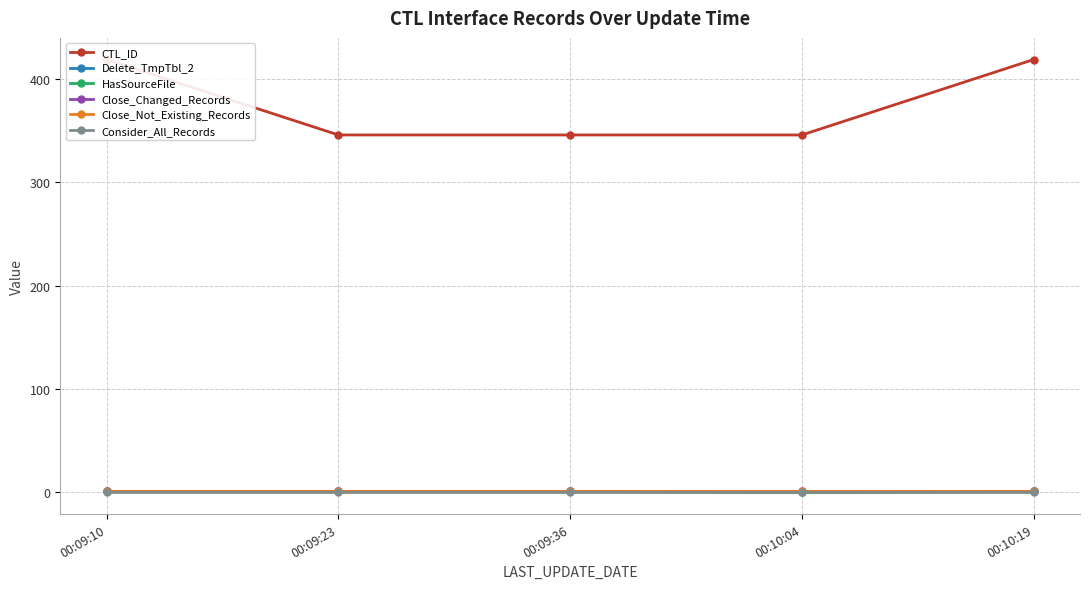

True or false: CTL_ID has more than 2 interior local peaks.

False